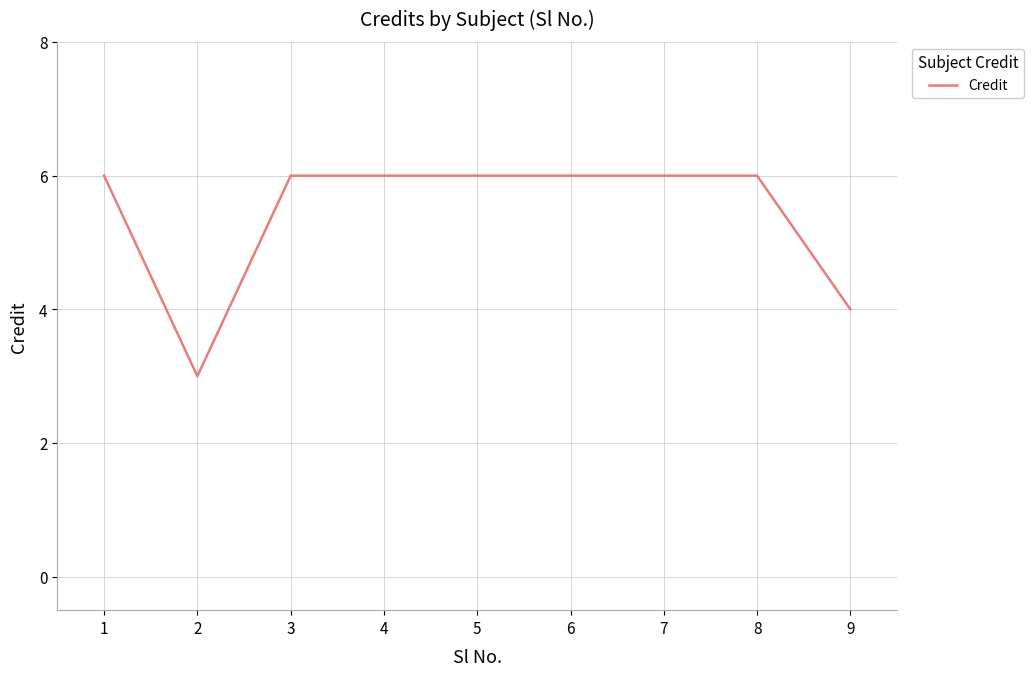

Is it true that the value at 4 is 6?

True